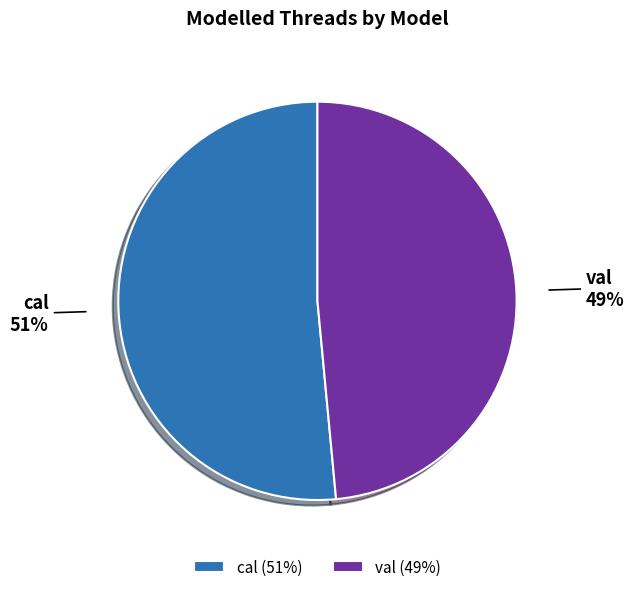

Count the number of slices in the pie.

2